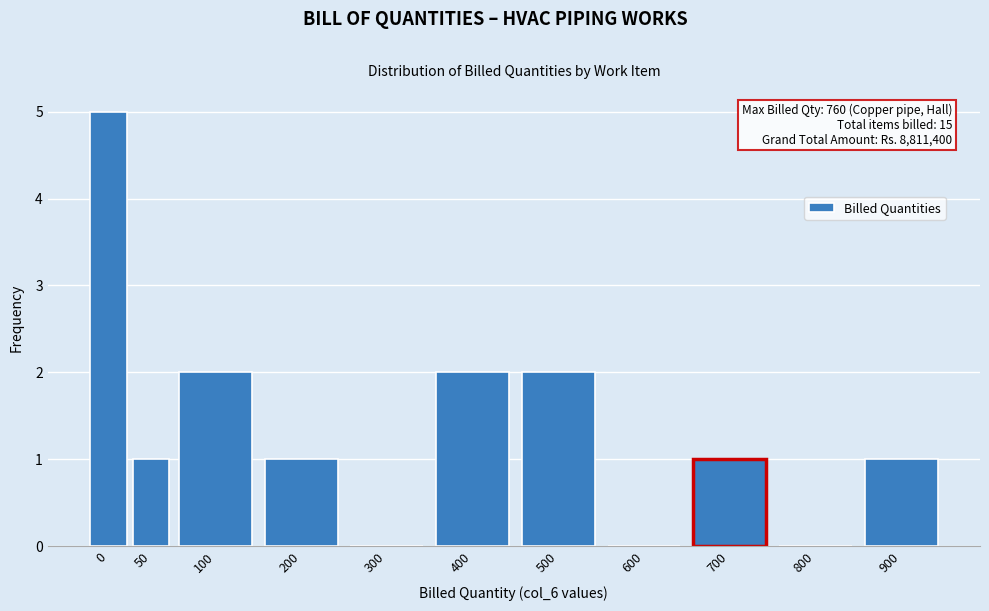

Reading left to right, what are all the values shown in this chart?

0=5	50=1	100=2	200=1	300=0	400=2	500=2	600=0	700=1	800=0	900=1